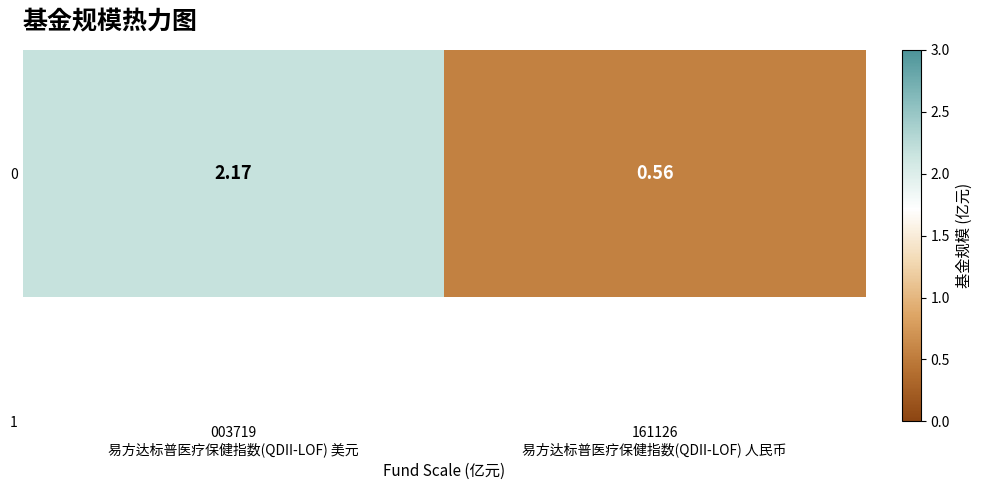

At which label does the data first exceed 2?

003719
易方达标普医疗保健指数(QDII-LOF) 美元